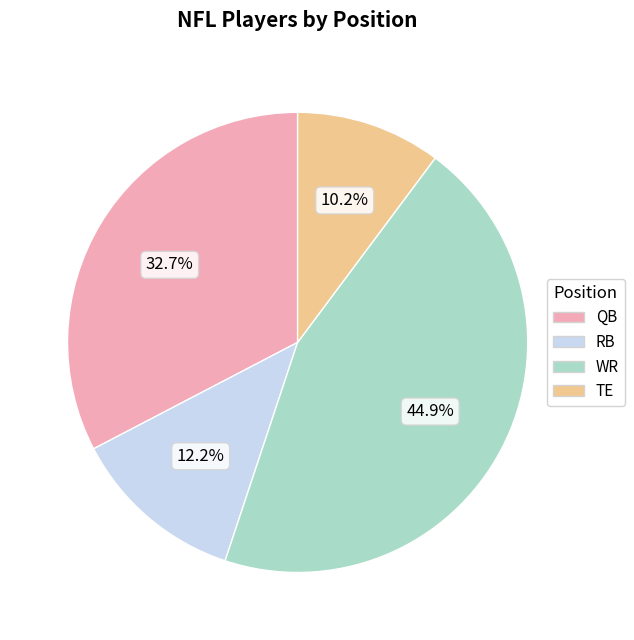

Which category has the smallest portion of the pie?

TE